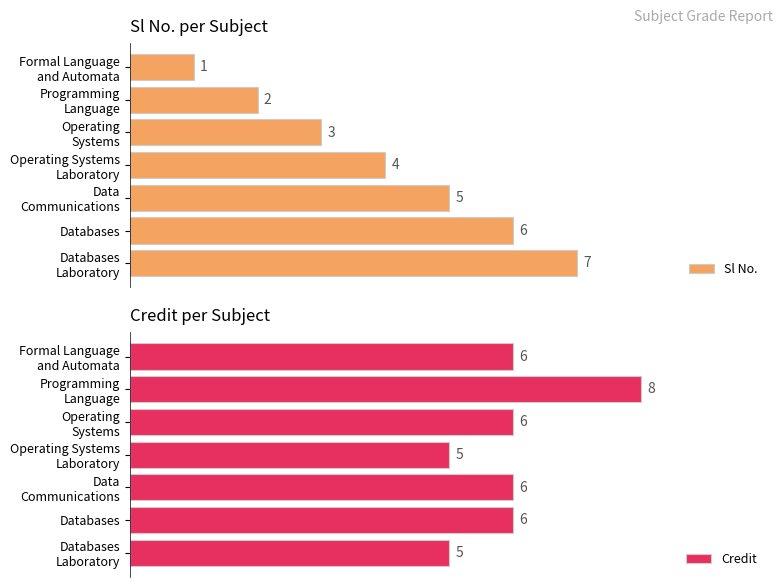

At how many categories does at least one series exceed 3?

7